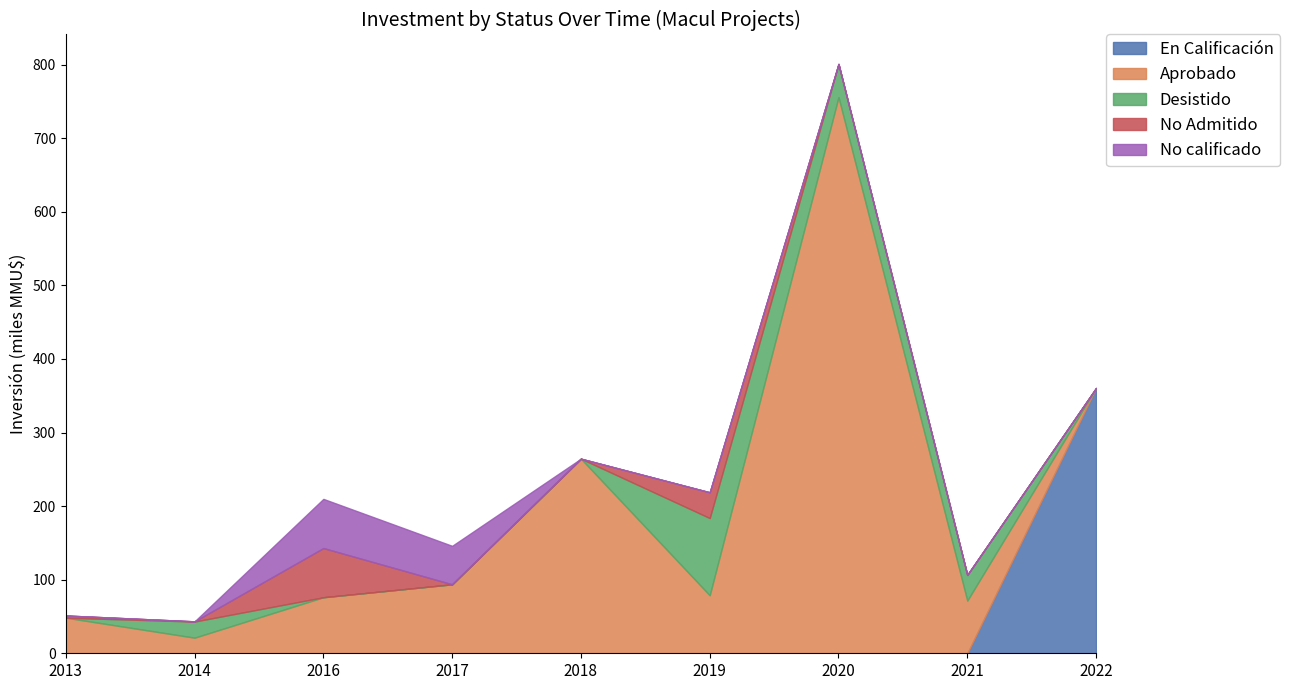

What is the total value across all series at 2021?

106.5